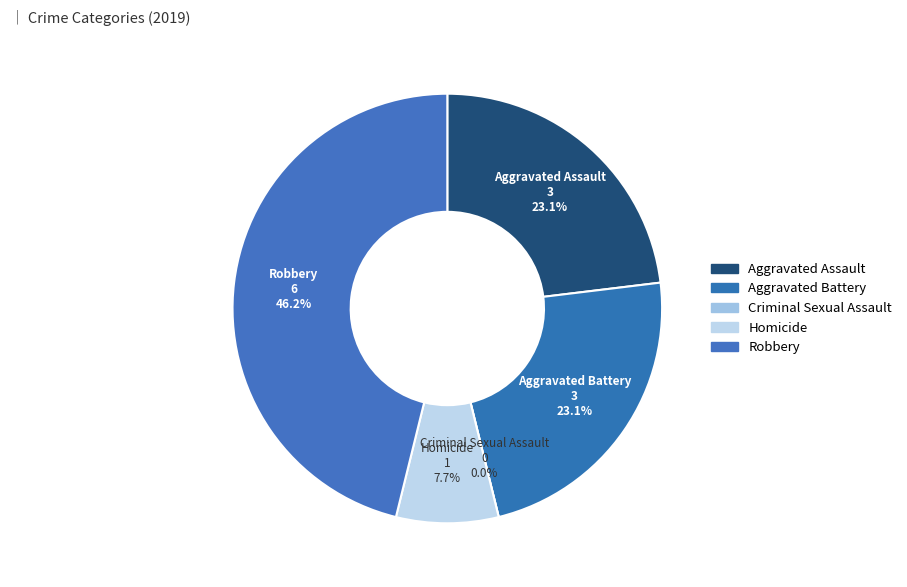

Which category has the smallest portion of the pie?

Criminal Sexual Assault